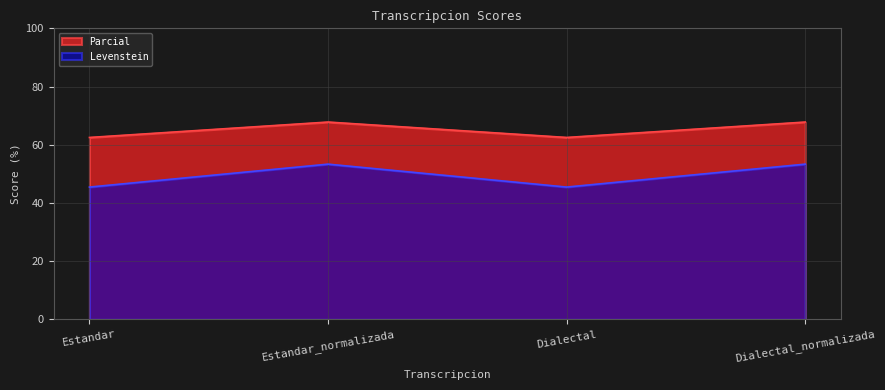

What is the lowest value of the Parcial series?

62.5